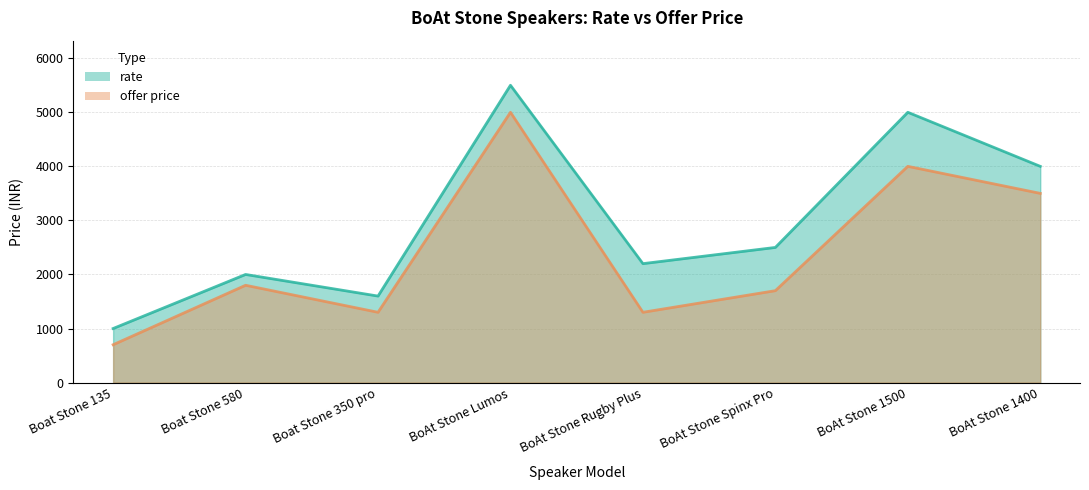

What is the difference between the second highest and second lowest values in the rate series?

3400